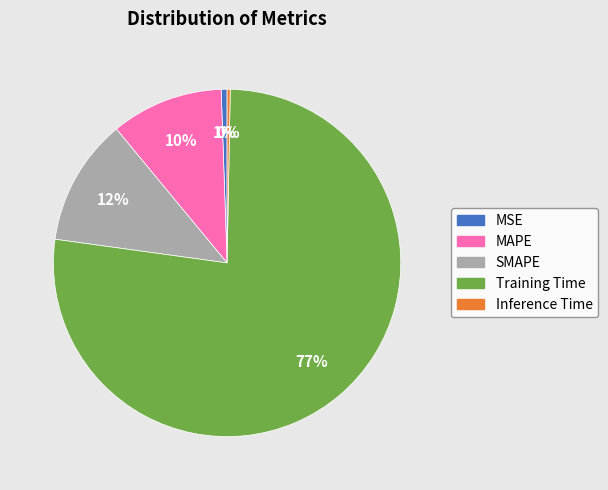

Is the sum of MSE and Inference Time greater than half?

No